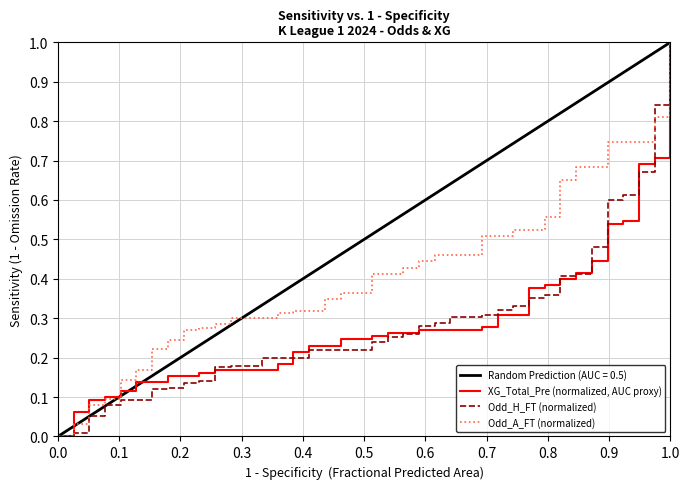

How many values in the Odd_H_FT (normalized) series exceed 0?

39